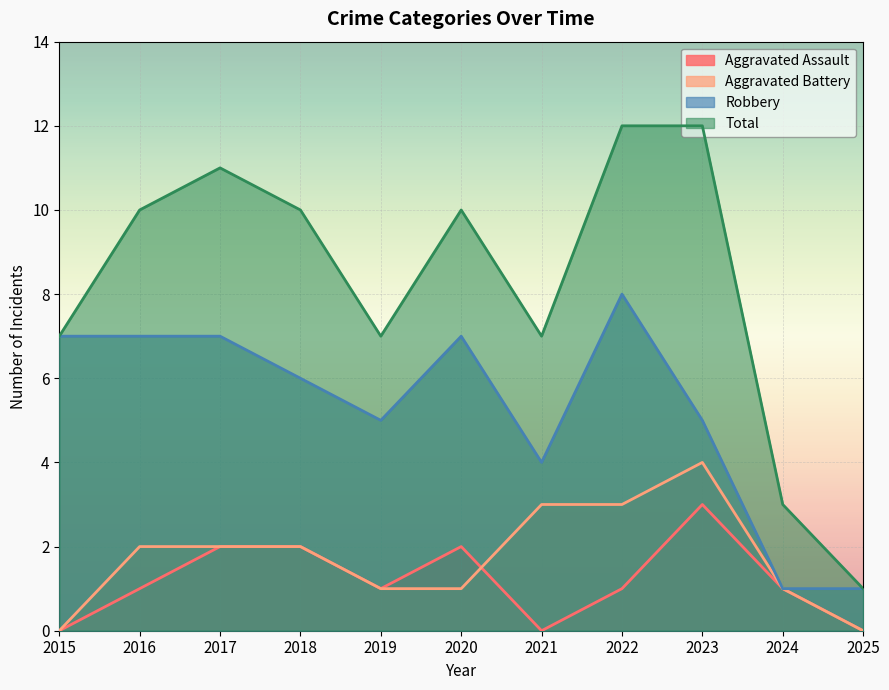

Where is the first local maximum for Total?

2017